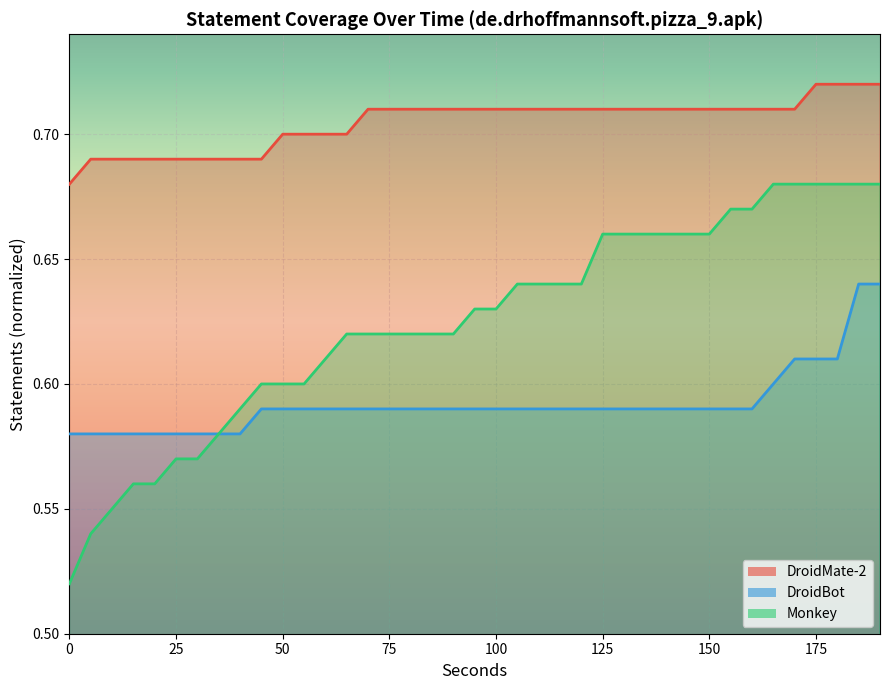

How many DroidBot values are between 0 and 1?

39